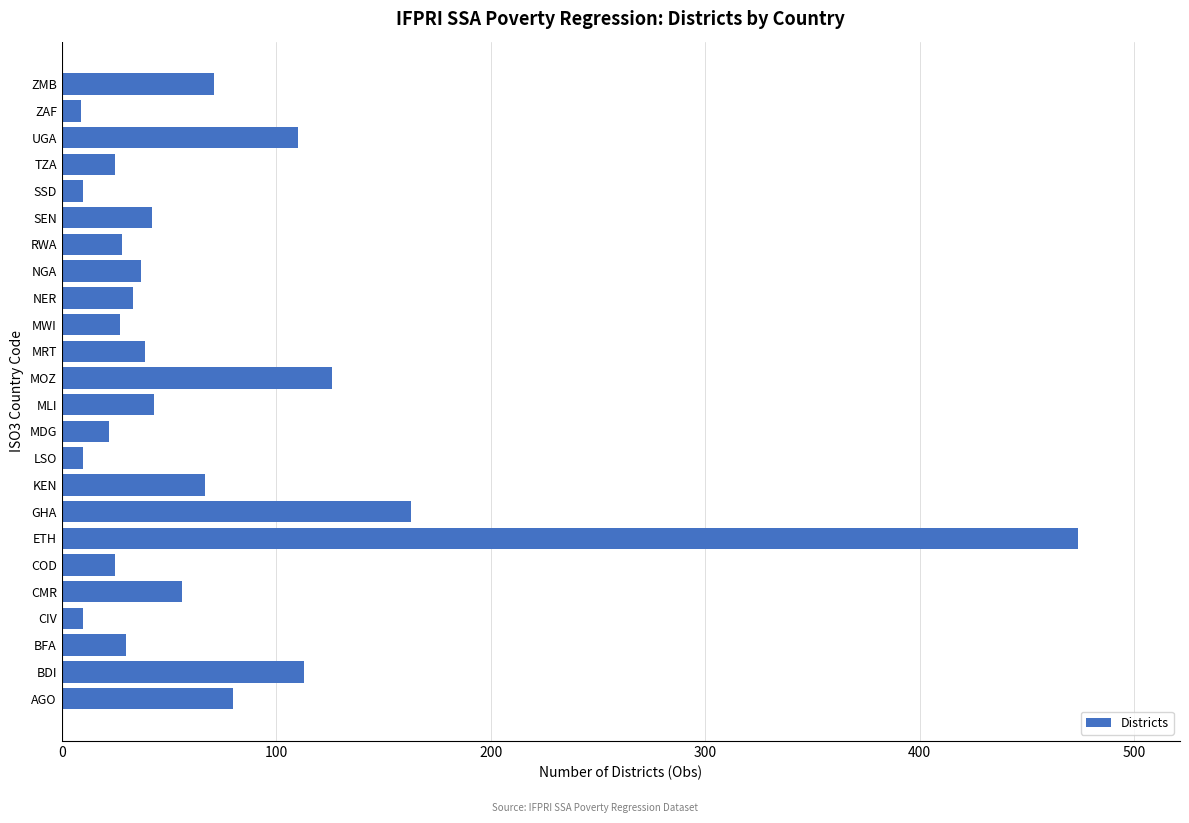

The chart shows a value of 42 at SEN. True or false?

True